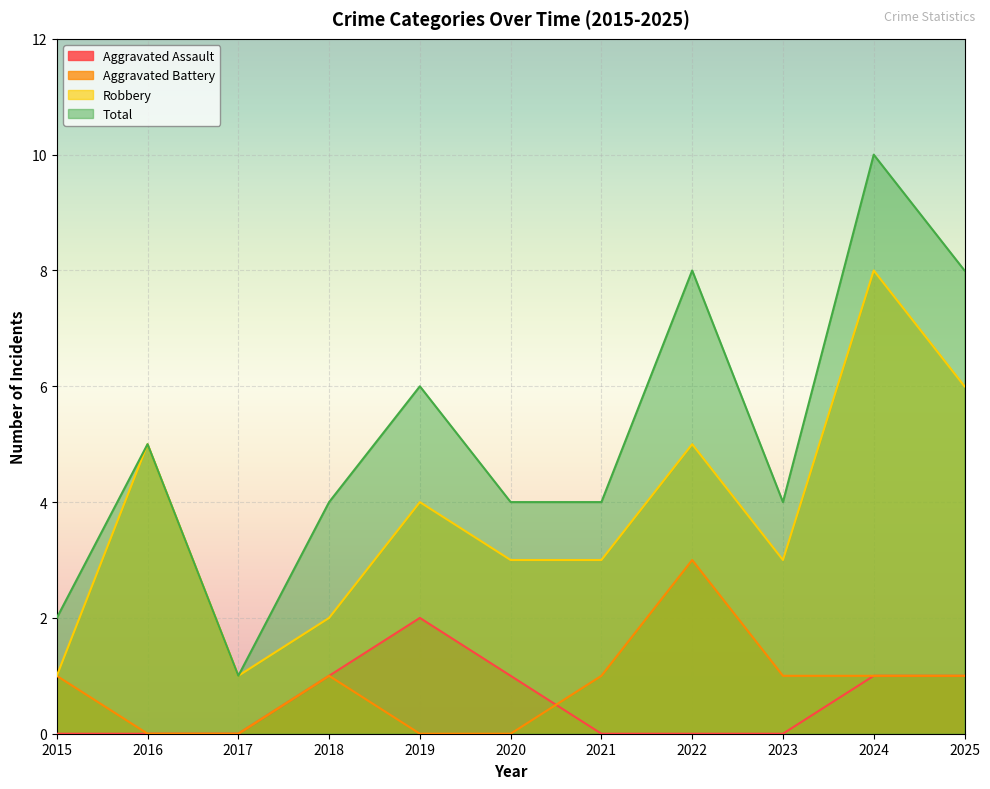

Between which two adjacent categories do Aggravated Battery and Aggravated Assault first intersect?

2020 and 2021